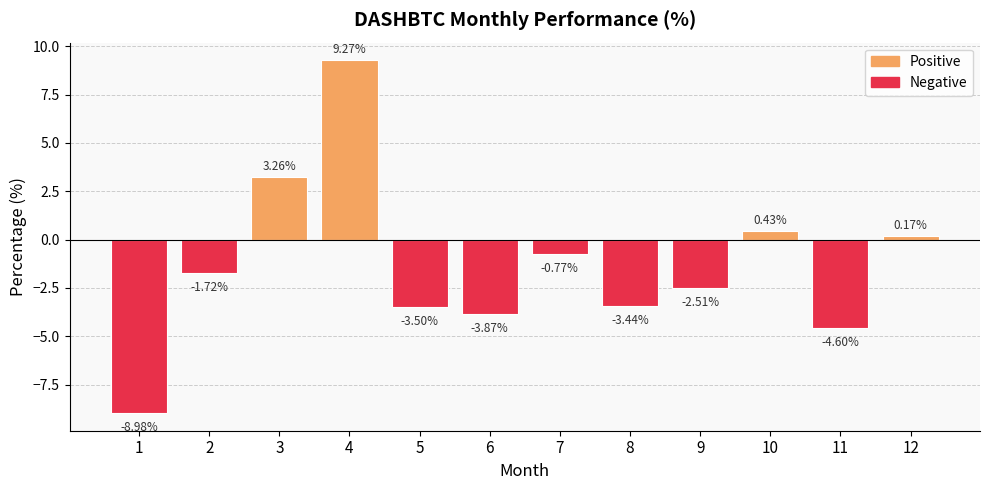

What is the maximum value shown in the chart?

9.3